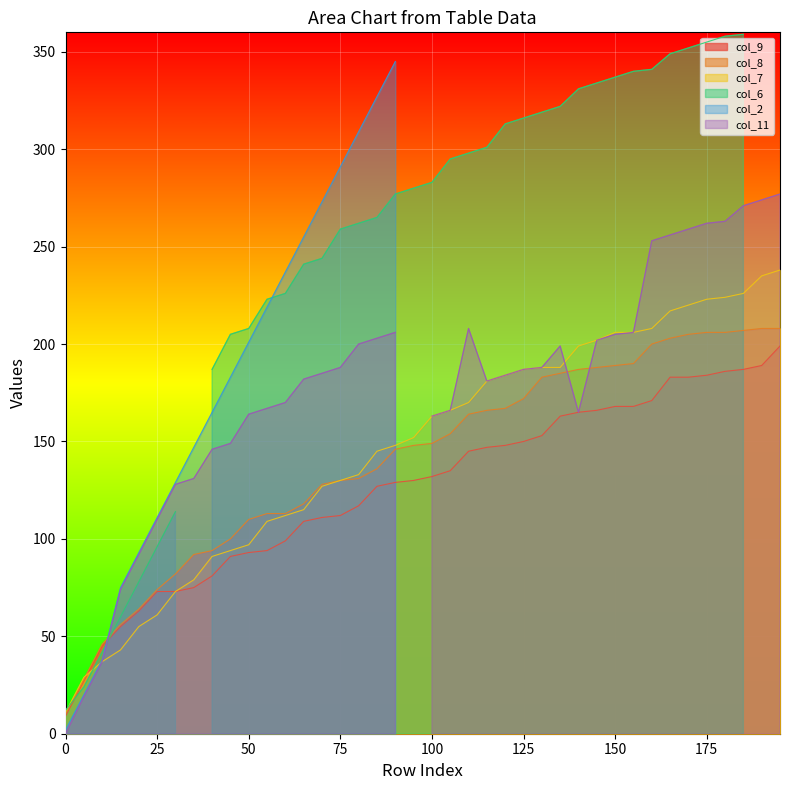

Is it true that col_7 equals 163 at 100?

True